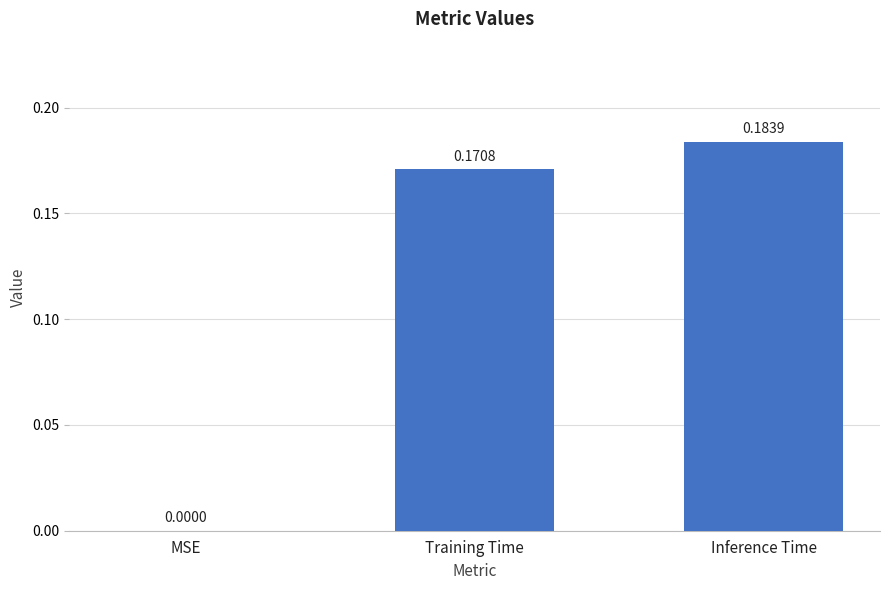

Are the bars horizontal?

No